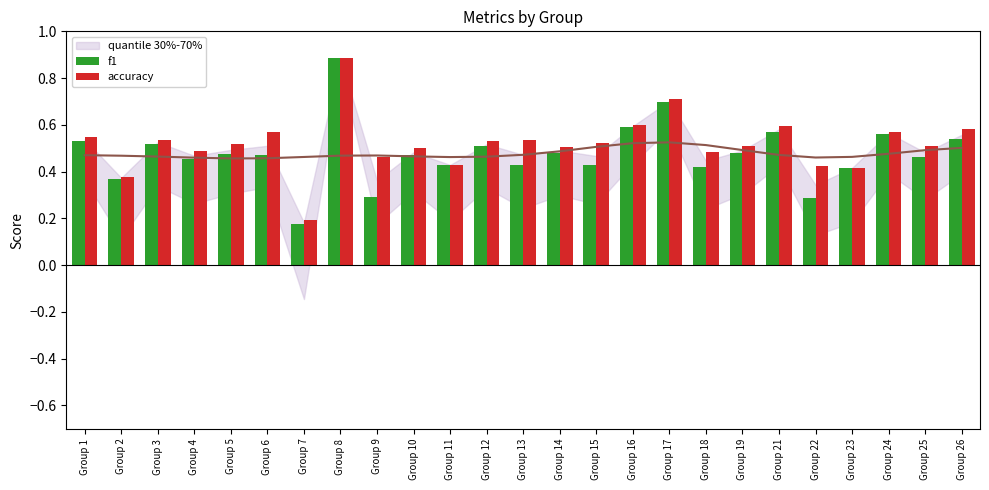

The value of f1 at Group 13 is 0.2. True or false?

False